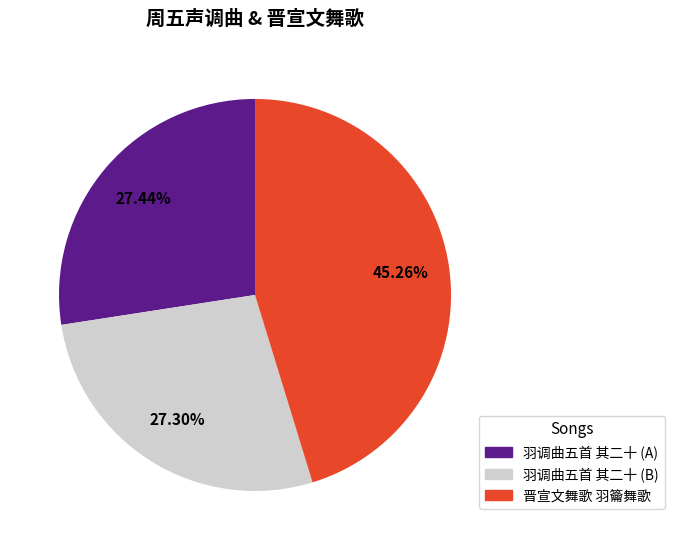

To the nearest percent, what is the difference between the largest and smallest slice percentages?

18%